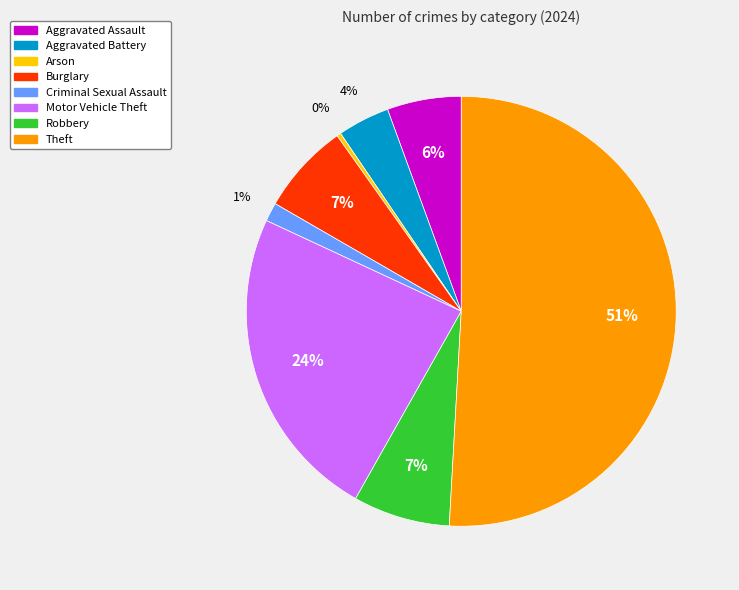

Which category has the biggest portion of the pie?

Theft